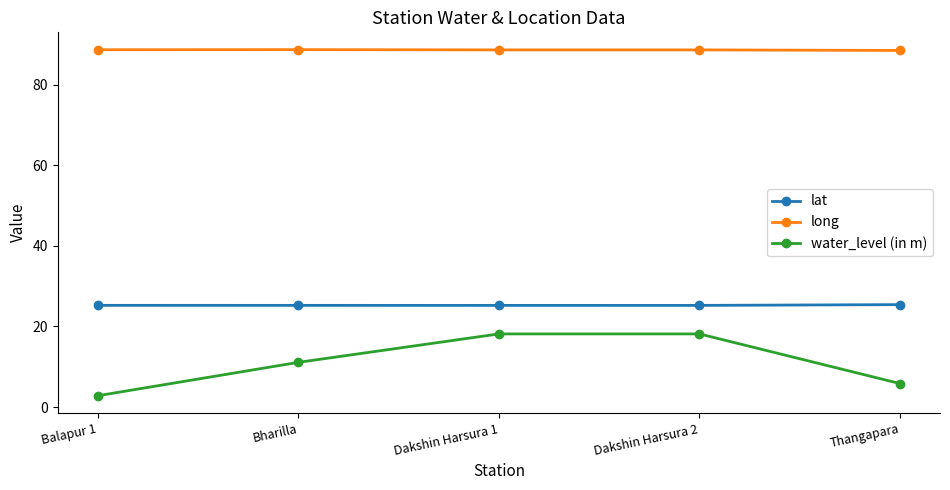

Between Dakshin Harsura 1 and Thangapara, which series saw the biggest shift?

water_level (in m)